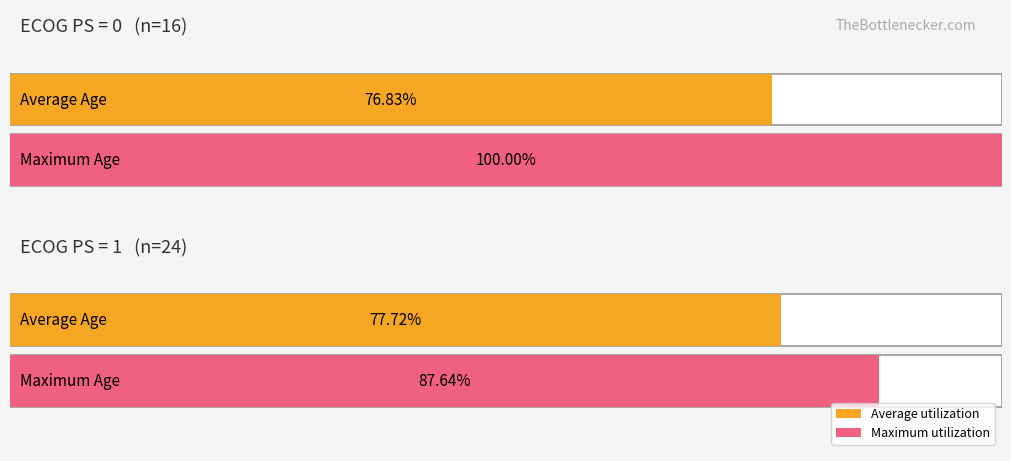

What is the difference between the Average Age values at 2 and 1?

0.9